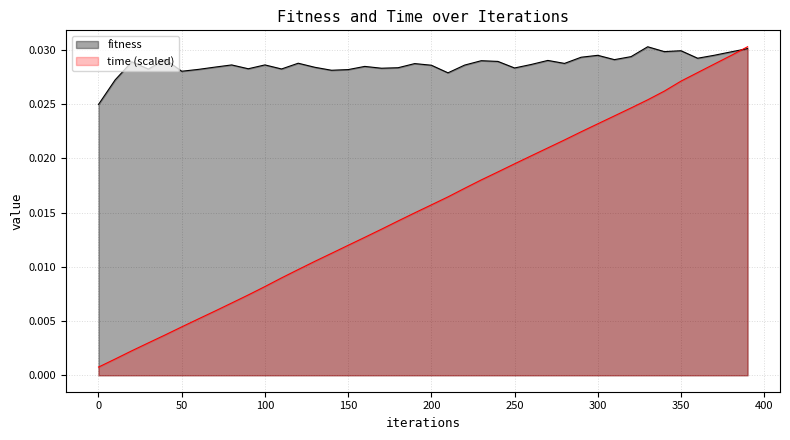

At which category is the sum across all series the highest?

390